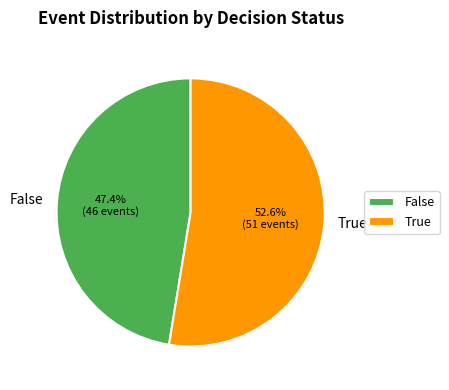

Which slice represents more than half of the pie?

True